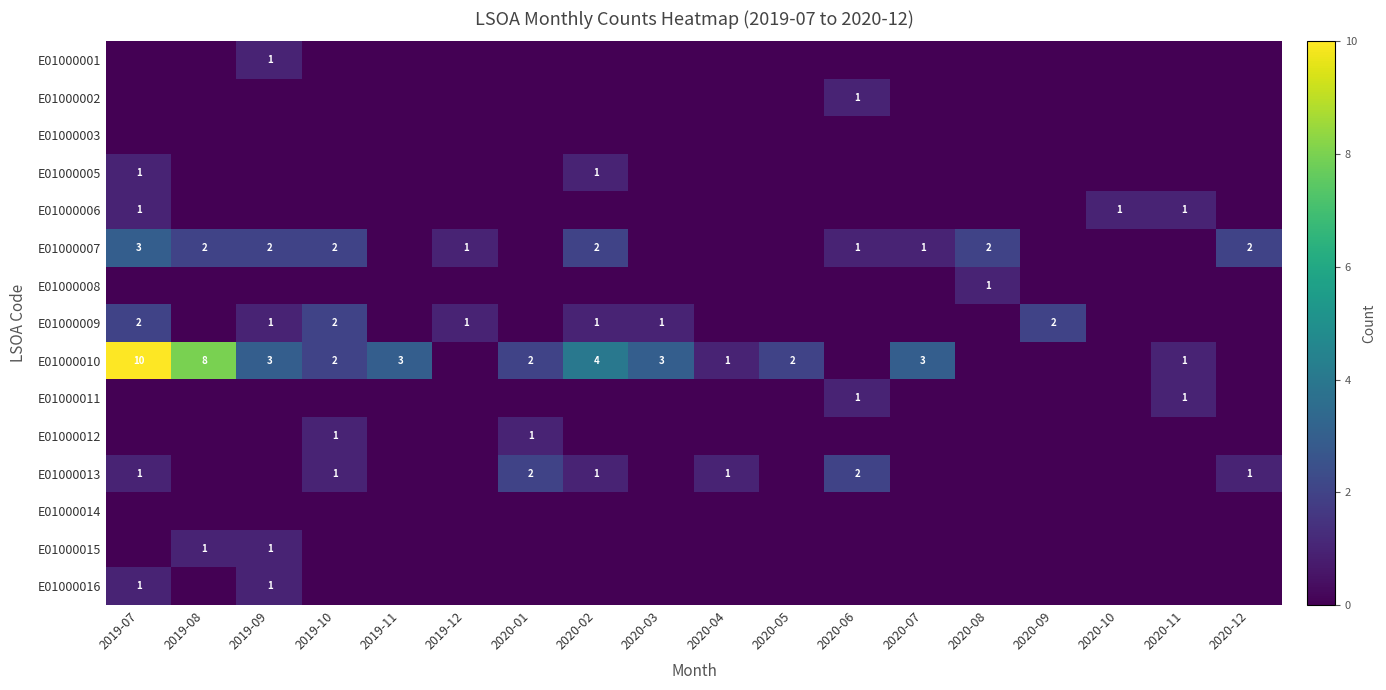

The value of E01000010 at 2020-04 is 1. True or false?

True